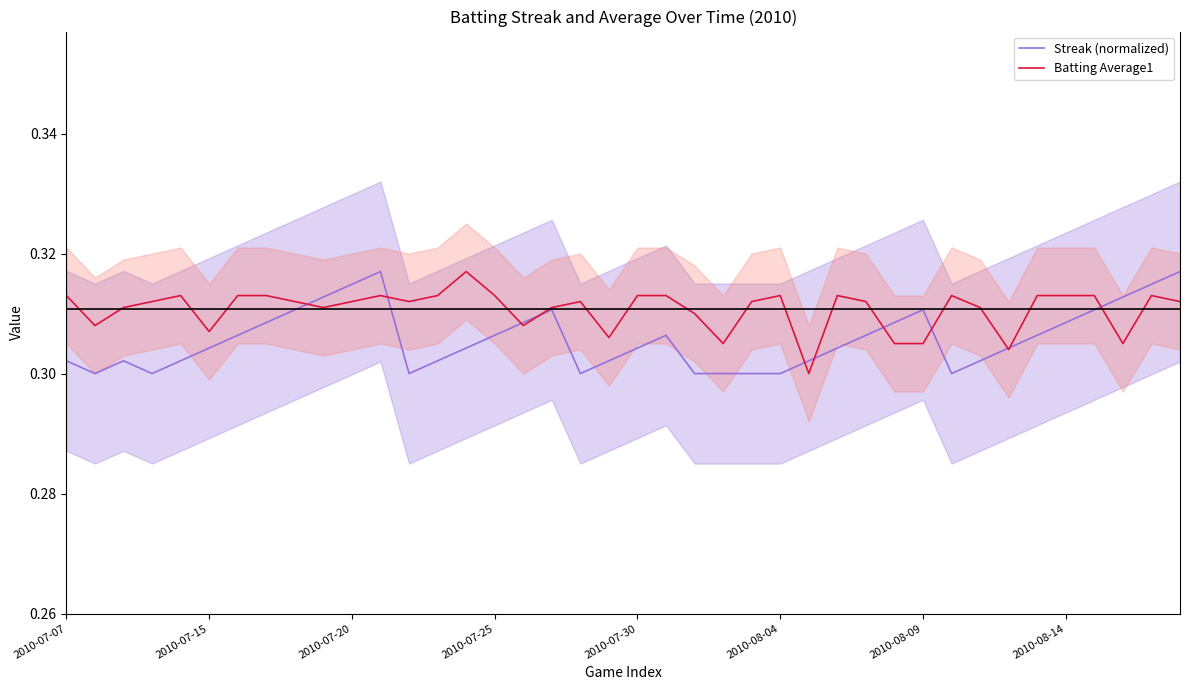

True or false: Streak (normalized) has a value of 0.5 at 36.

False